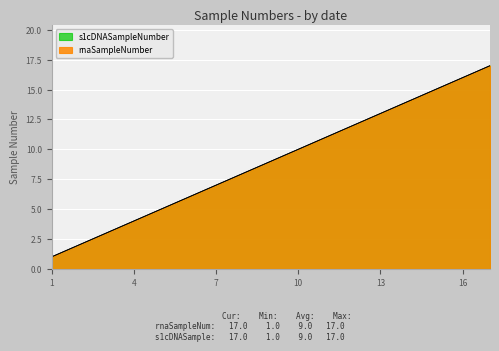

True or false: rnaSampleNumber and s1cDNASampleNumber cross at least once.

False